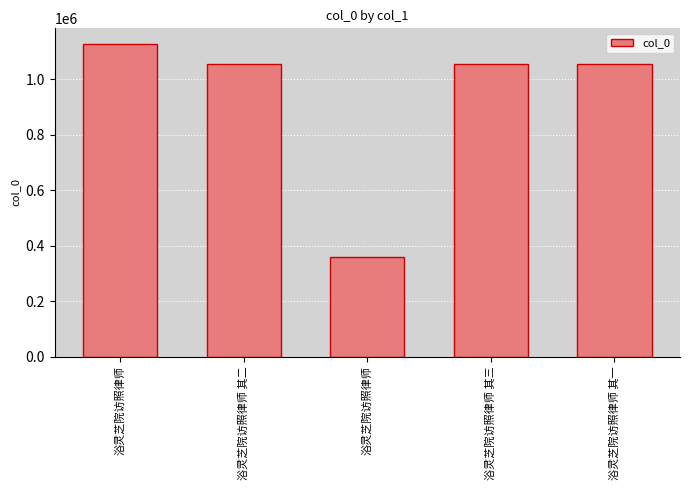

Which label corresponds to the smallest value in the chart?

浴灵芝院访照律师